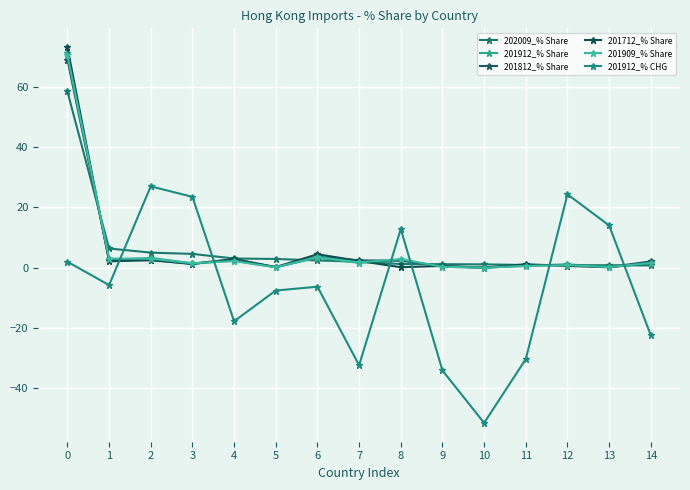

What is the difference between the highest and lowest values at 0?

71.2